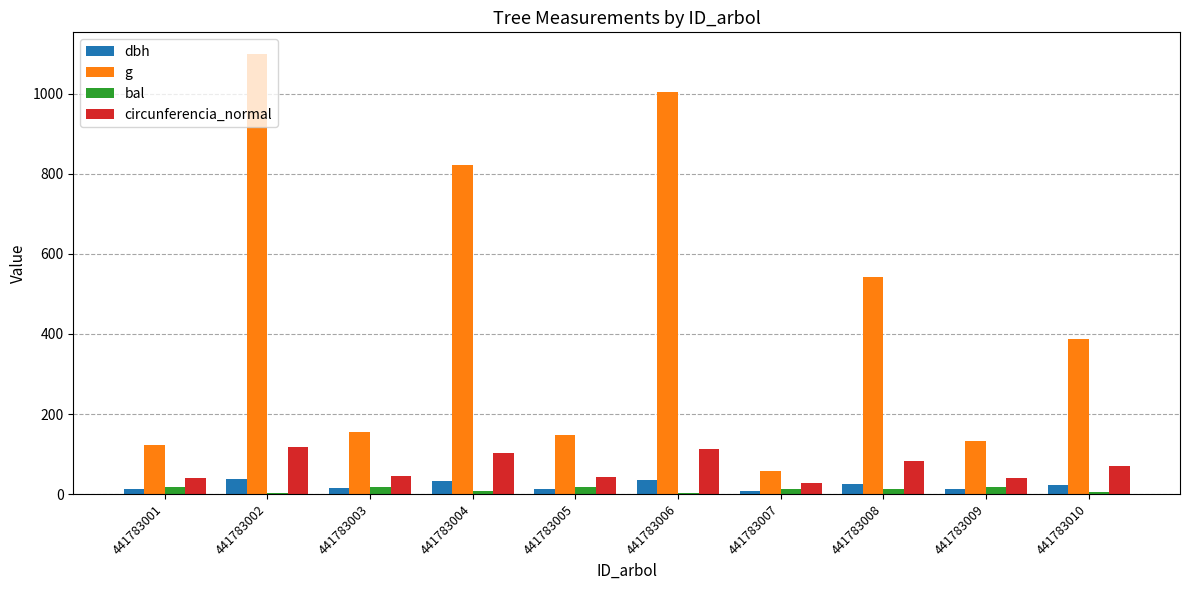

What is the maximum value for bal?

17.8